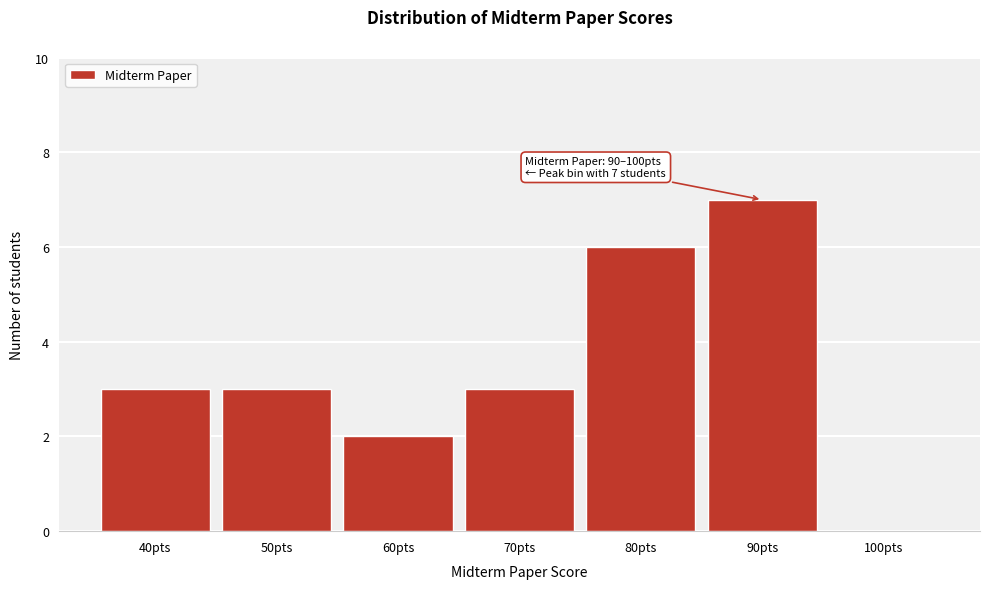

Reading left to right, transcribe all the data shown in this chart.

40pts=3	50pts=3	60pts=2	70pts=3	80pts=6	90pts=7	100pts=0